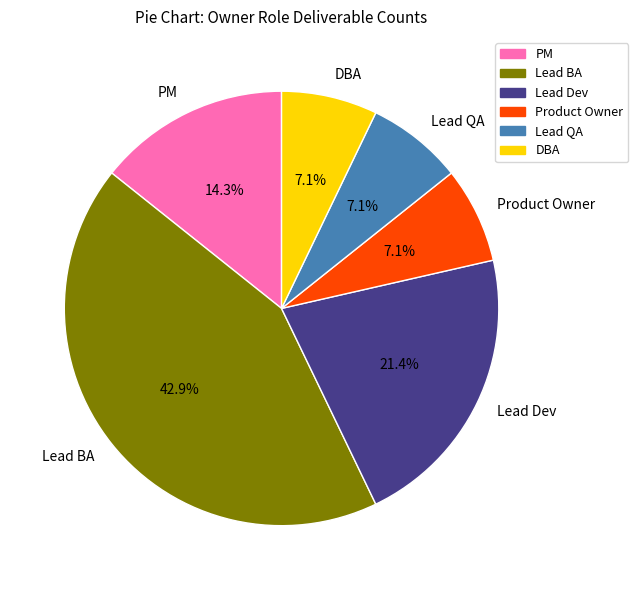

How many segments does this pie chart have?

6